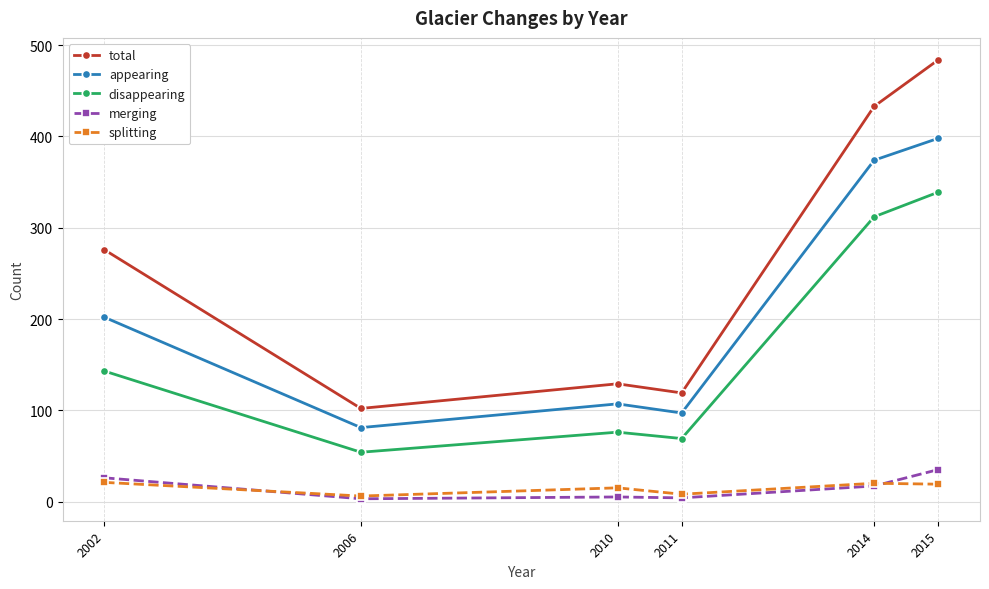

What is the maximum value for splitting?

21